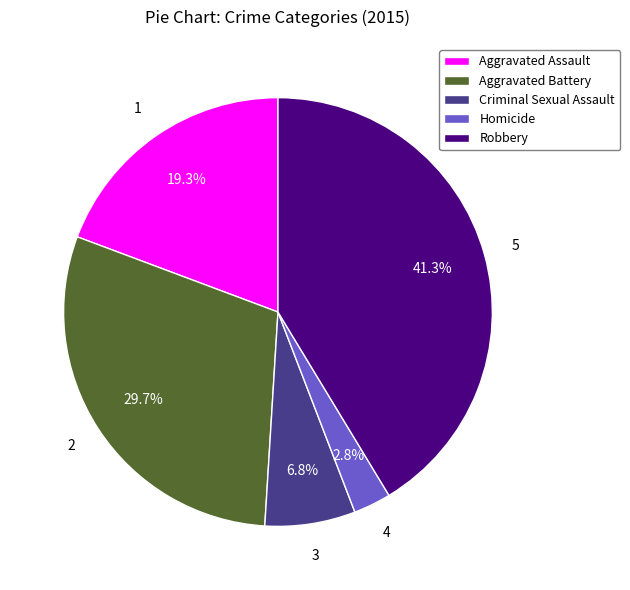

To the nearest percent, what is the difference between the largest and smallest slice percentages?

39%